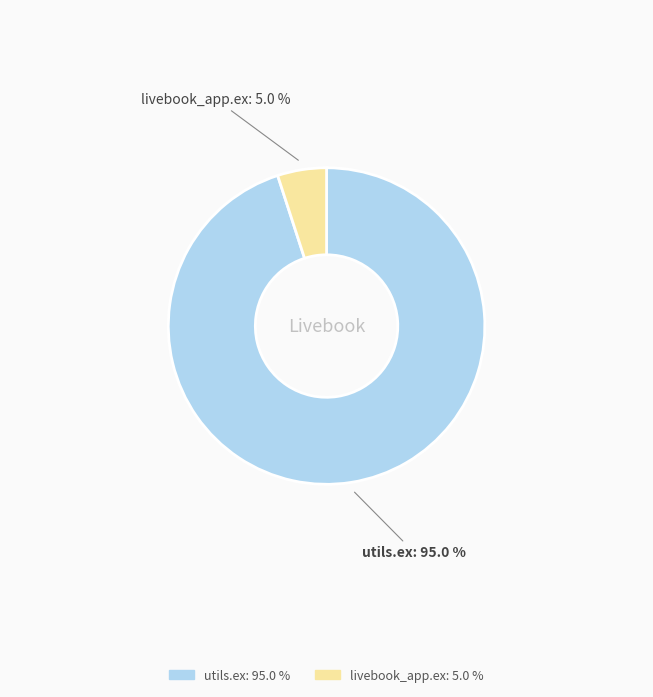

Which slice is the largest?

utils.ex